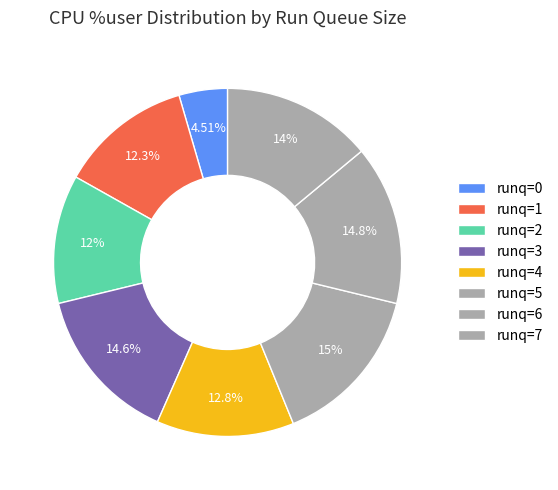

Does any single category account for the majority?

No